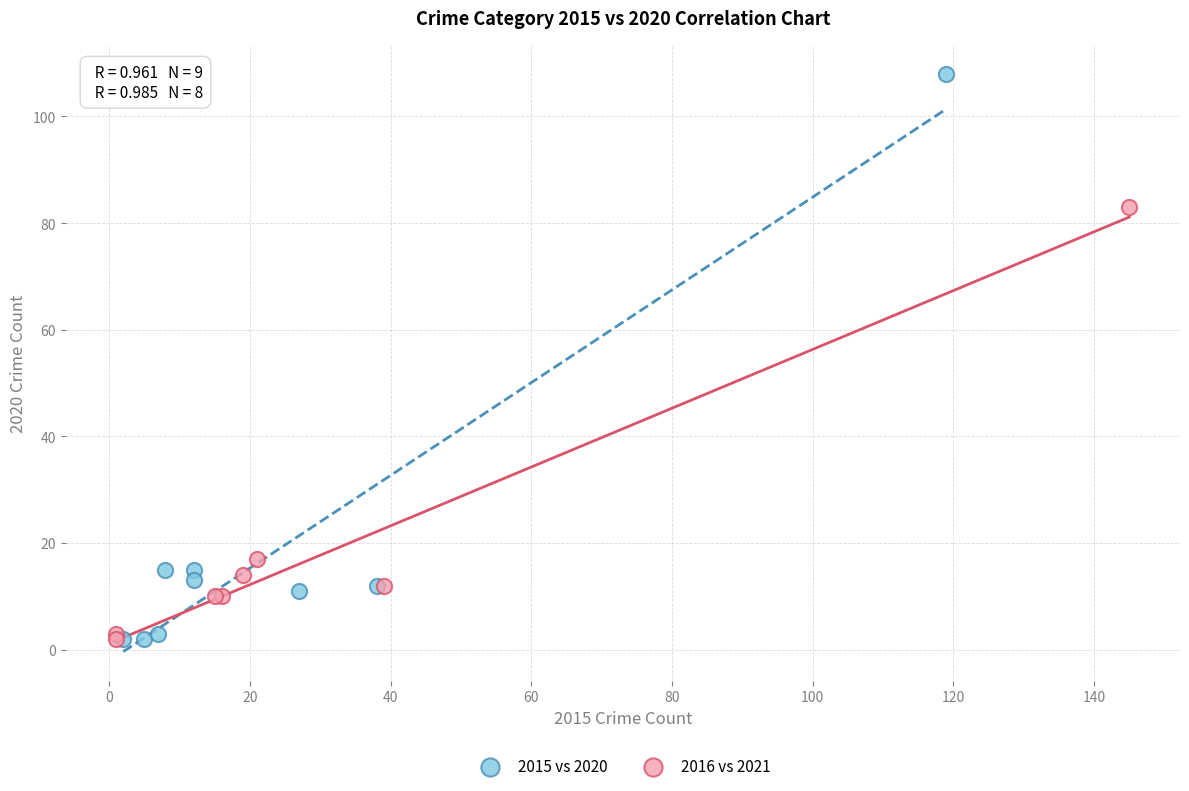

Which series has the largest Y range (max minus min)?

2015 vs 2020